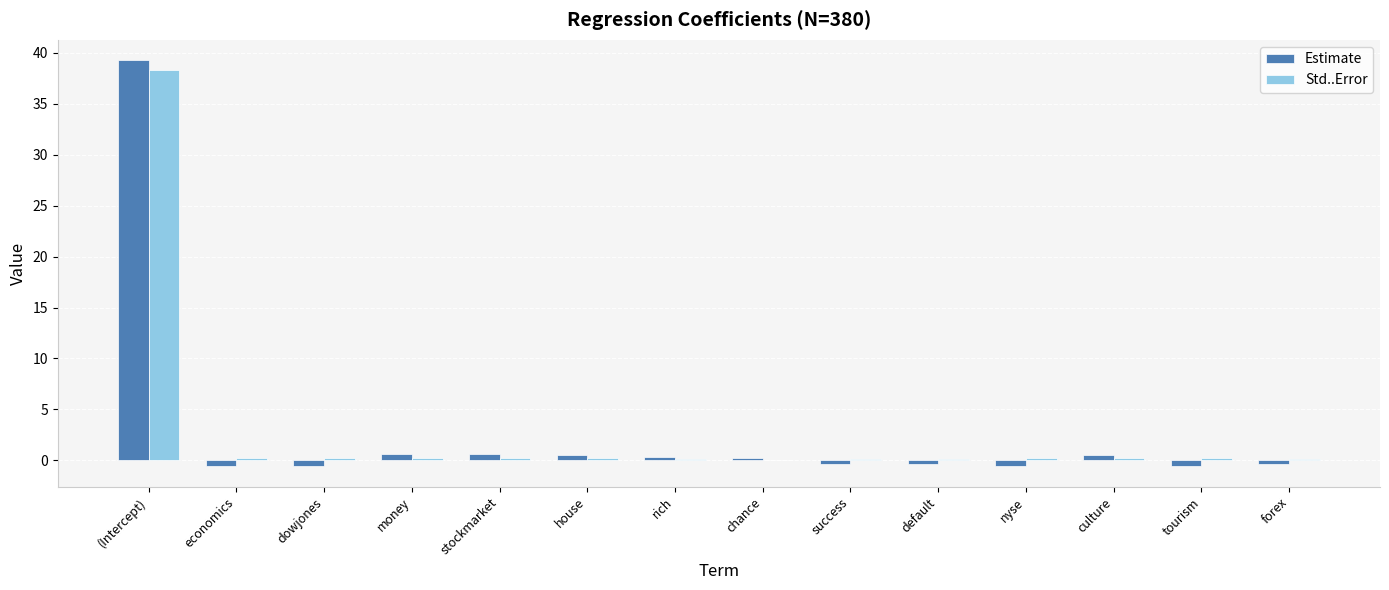

What is the sum of all Std..Error values?

40.8